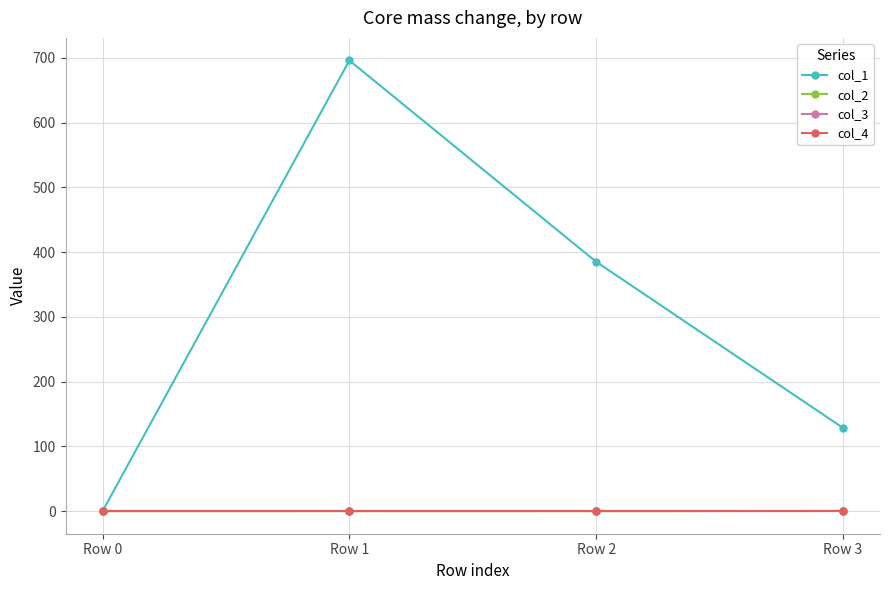

Which category has the lowest value in the col_4 series?

Row 0